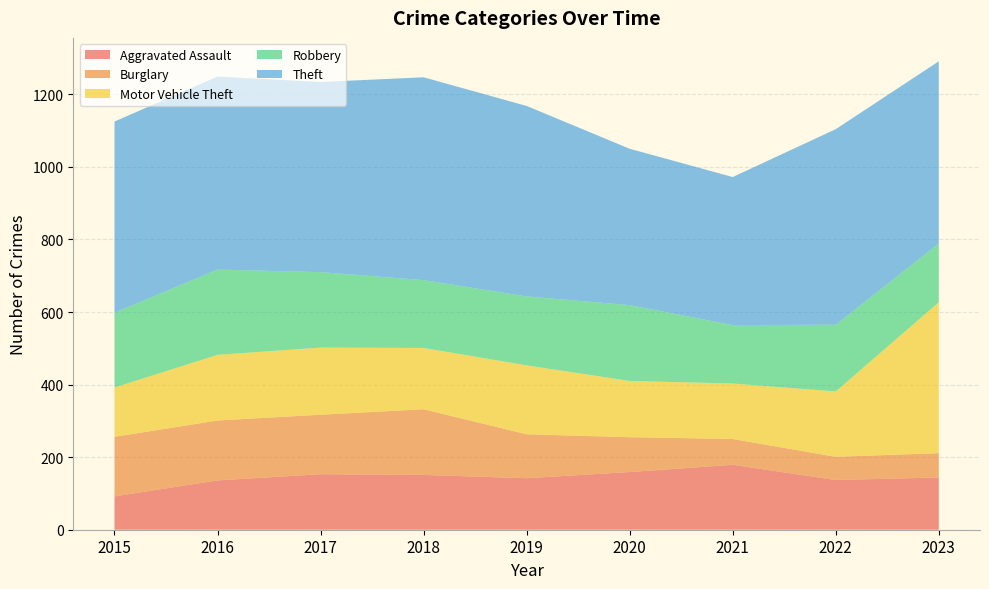

Reading right to left, list all the values displayed in this chart.

Aggravated Assault: 144	137	179	159	142	151	153	136	92
Burglary: 67	64	71	96	121	181	164	165	164
Motor Vehicle Theft: 416	180	153	155	190	169	185	181	136
Robbery: 162	184	161	209	190	187	208	235	206
Theft: 502	539	408	431	525	559	524	532	527